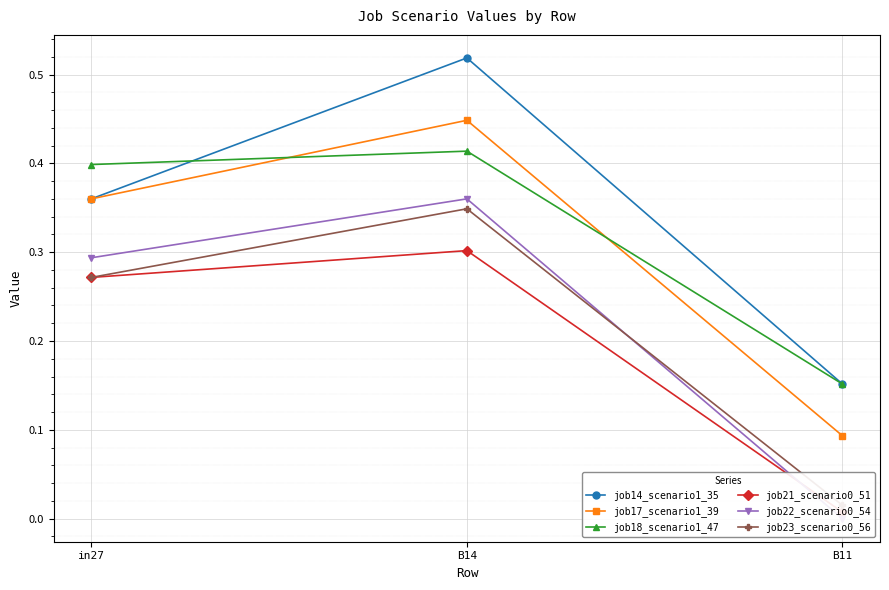

What is the label of the 1st point from the right?

B11